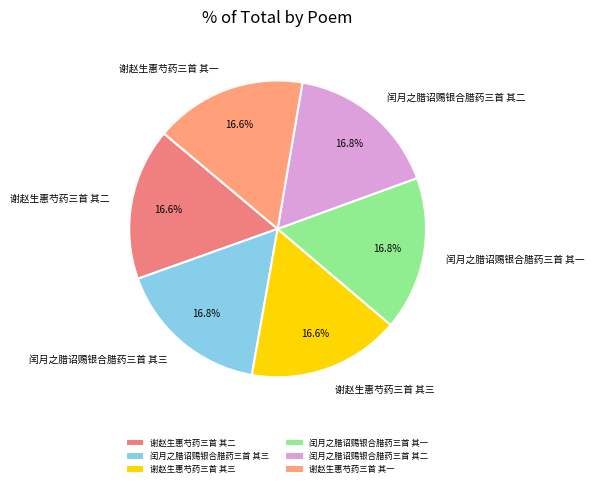

Approximately how many times larger is the value at 谢赵生惠芍药三首 其三 compared to 闰月之腊诏赐银合腊药三首 其一?

1.0